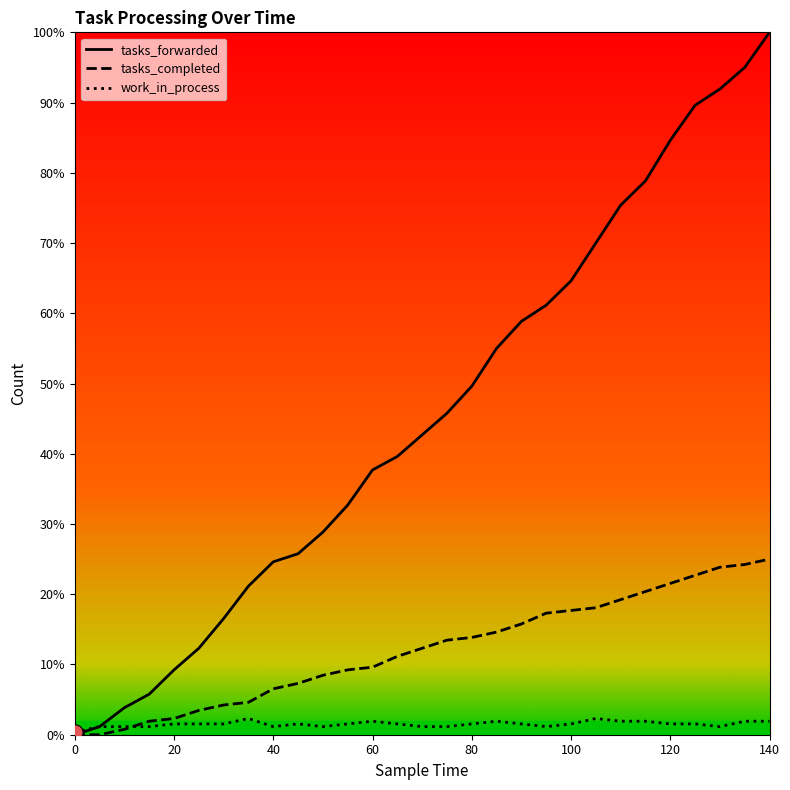

Which series has the largest total across all categories?

tasks_forwarded